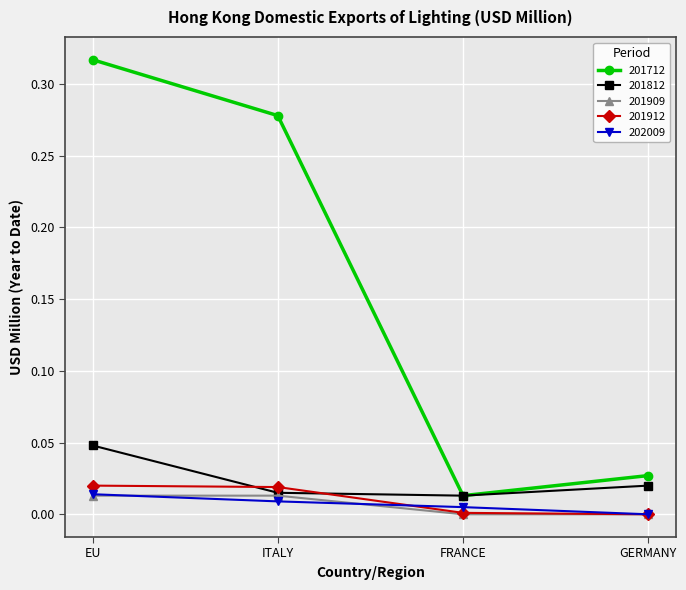

True or false: 202009 and 201712 intersect in this chart.

False